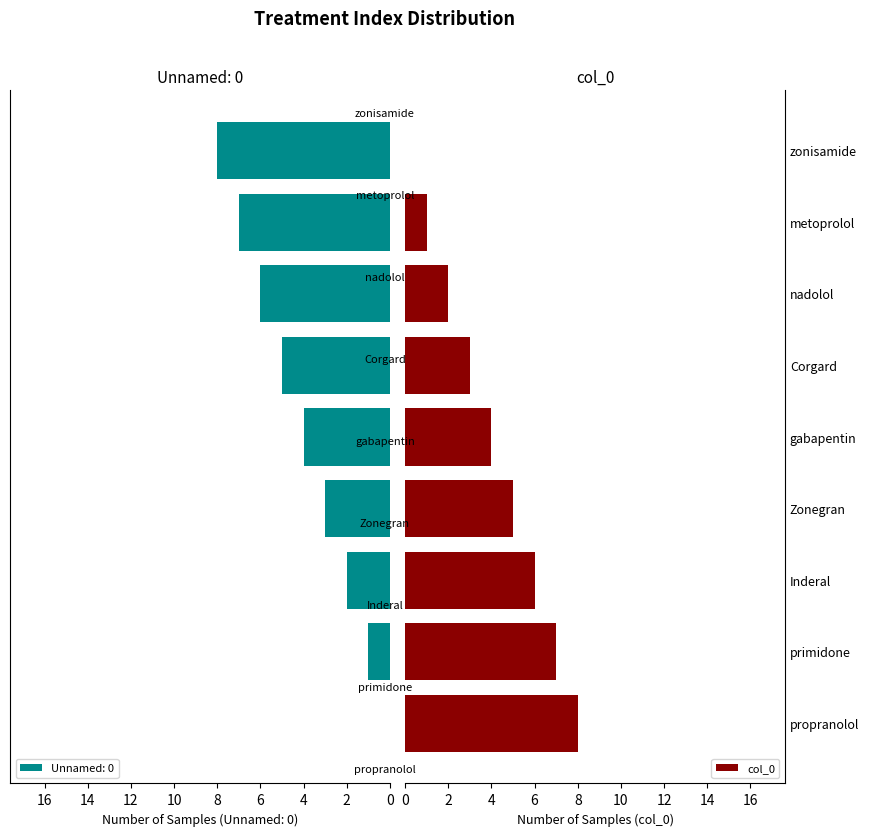

True or false: col_0 has a value of 6 at Inderal.

True